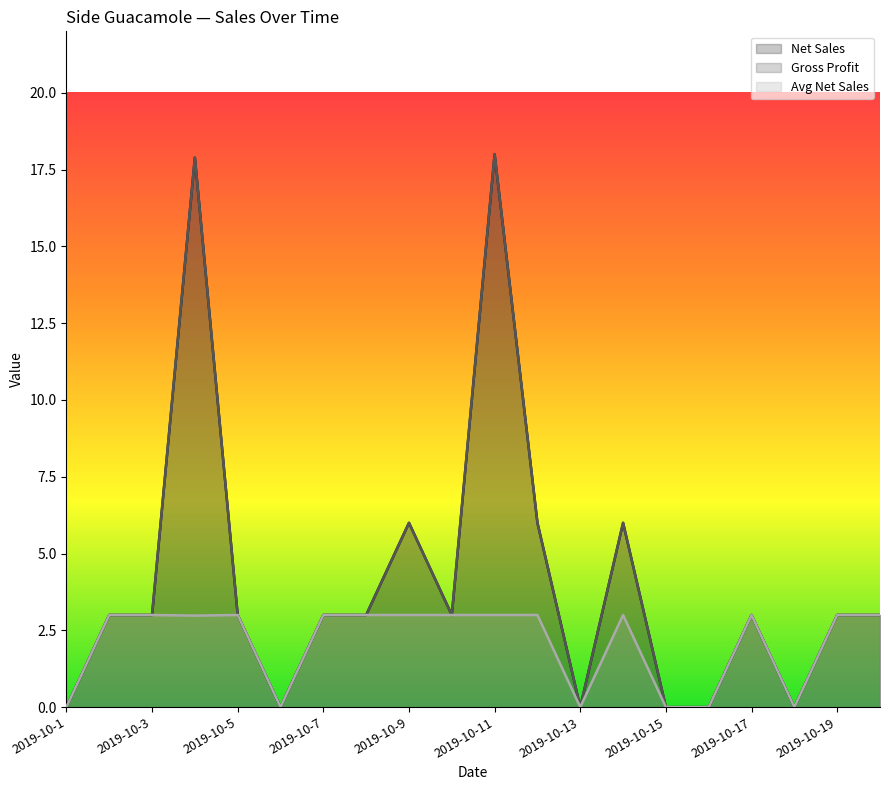

Is the value of Avg Net Sales at 2019-10-12 greater than the value of Net Sales at 2019-10-11?

No